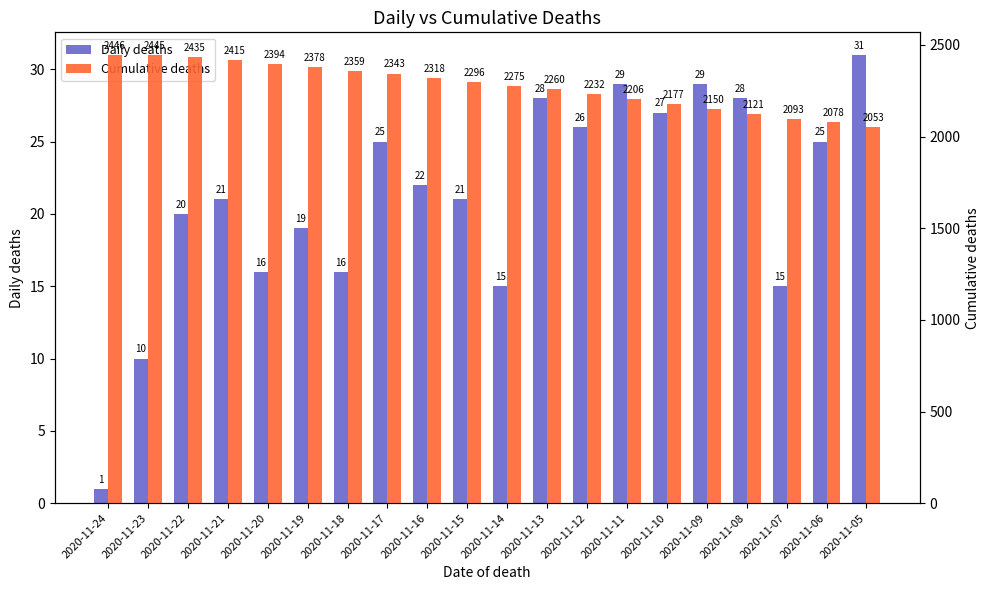

Between 2020-11-17 and 2020-11-18, which is larger?

2020-11-17